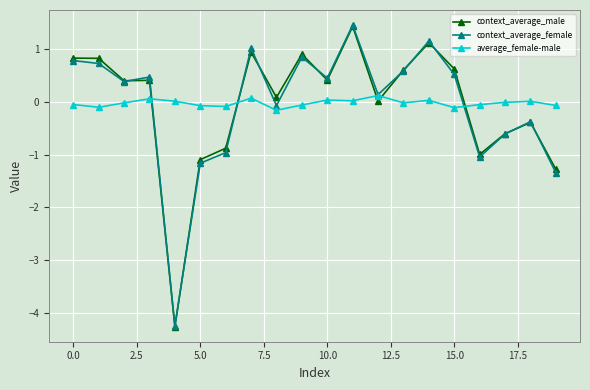

What is the difference between the second highest and second lowest values in the context_average_male series?

2.4